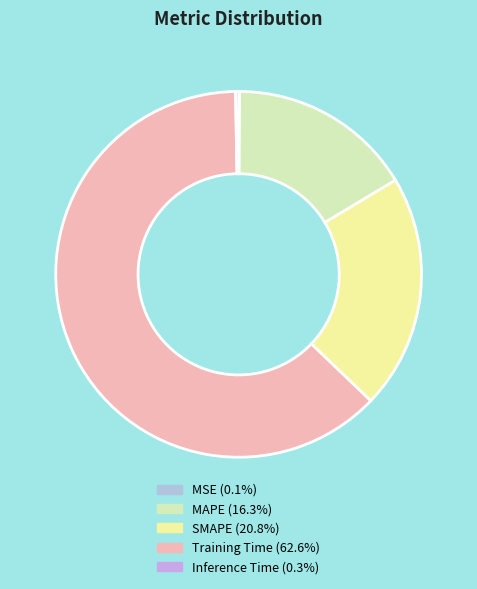

What is the total percentage of Training Time and MSE?

62.7%